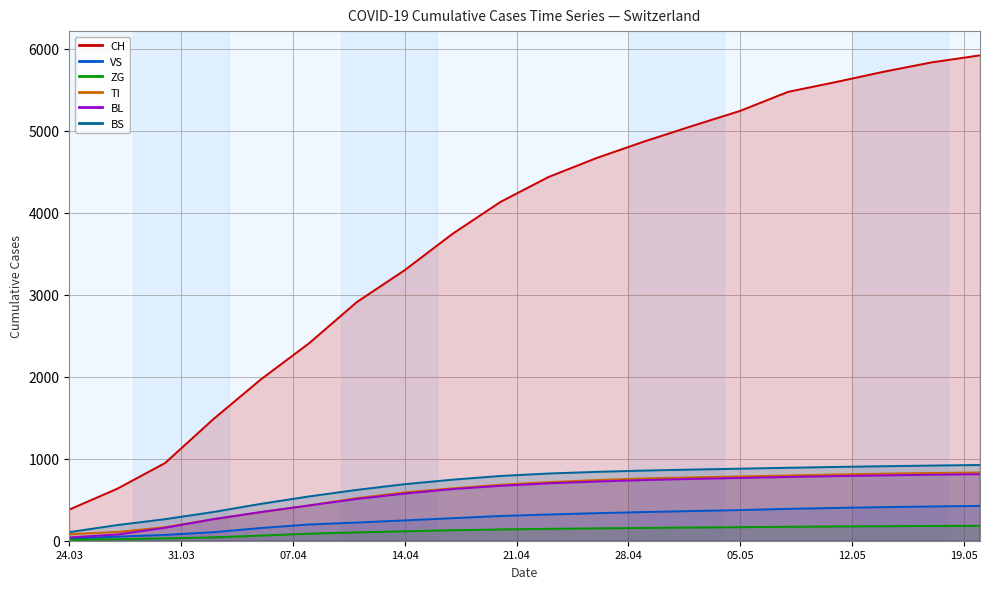

At which category is the sum across all series the highest?

2020-05-20